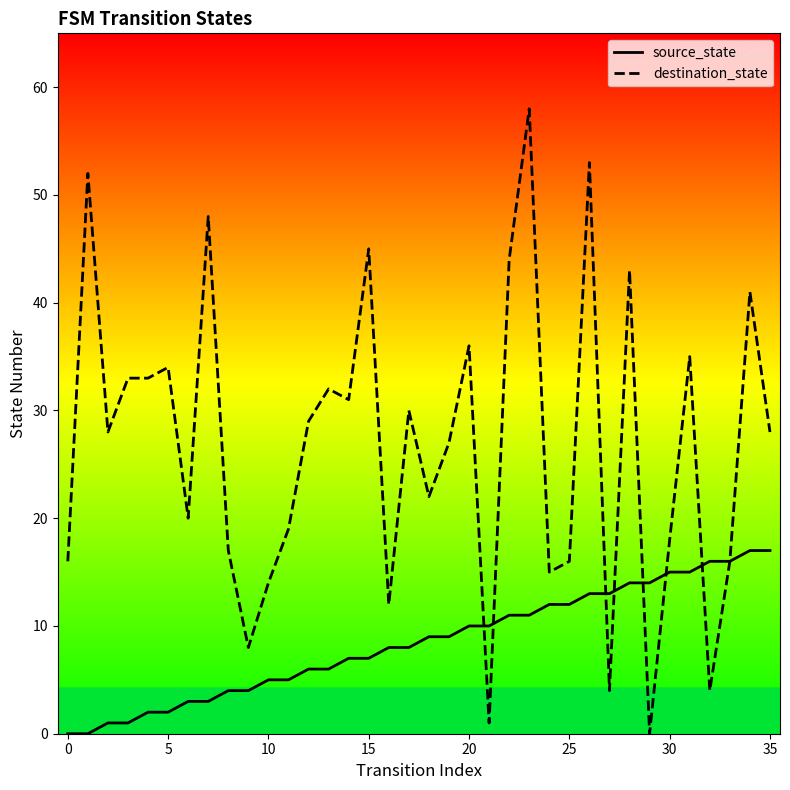

True or false: source_state and destination_state intersect in this chart.

True